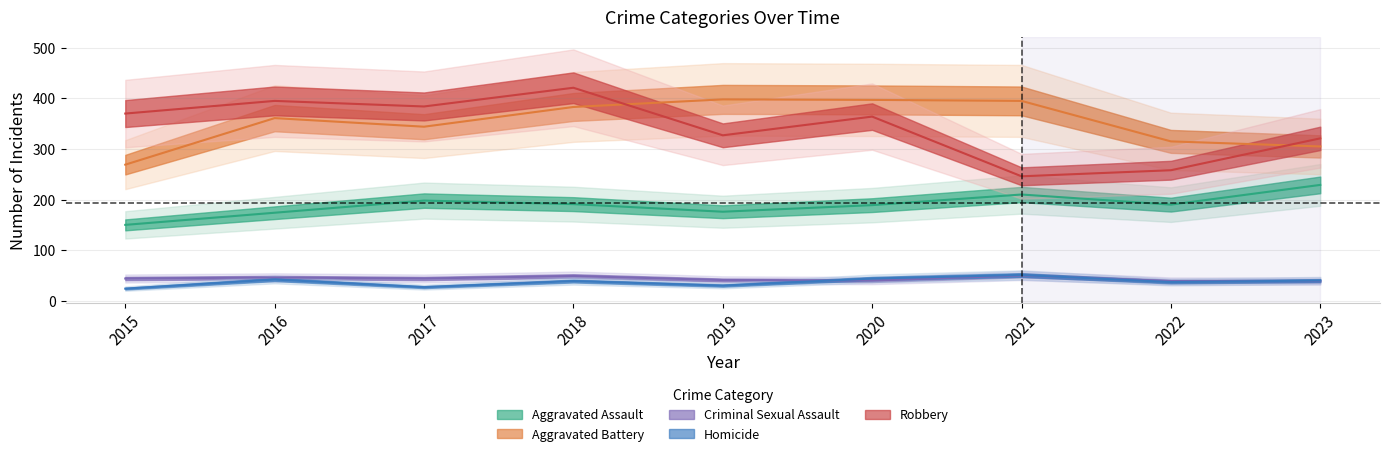

What is the difference between the Criminal Sexual Assault values at 2023 and 2018?

10